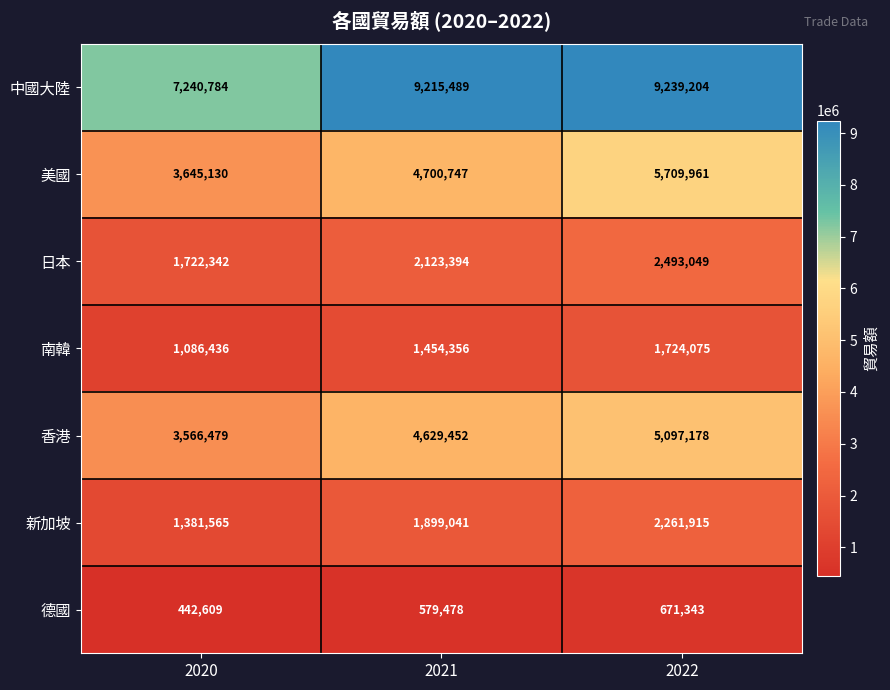

At 2020, list the series in order from smallest to largest.

德國, 南韓, 新加坡, 日本, 香港, 美國, 中國大陸